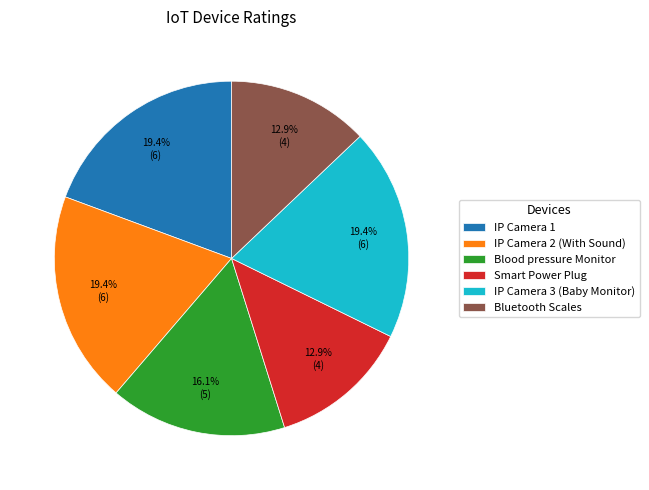

Does Smart Power Plug represent more than half of the total?

No